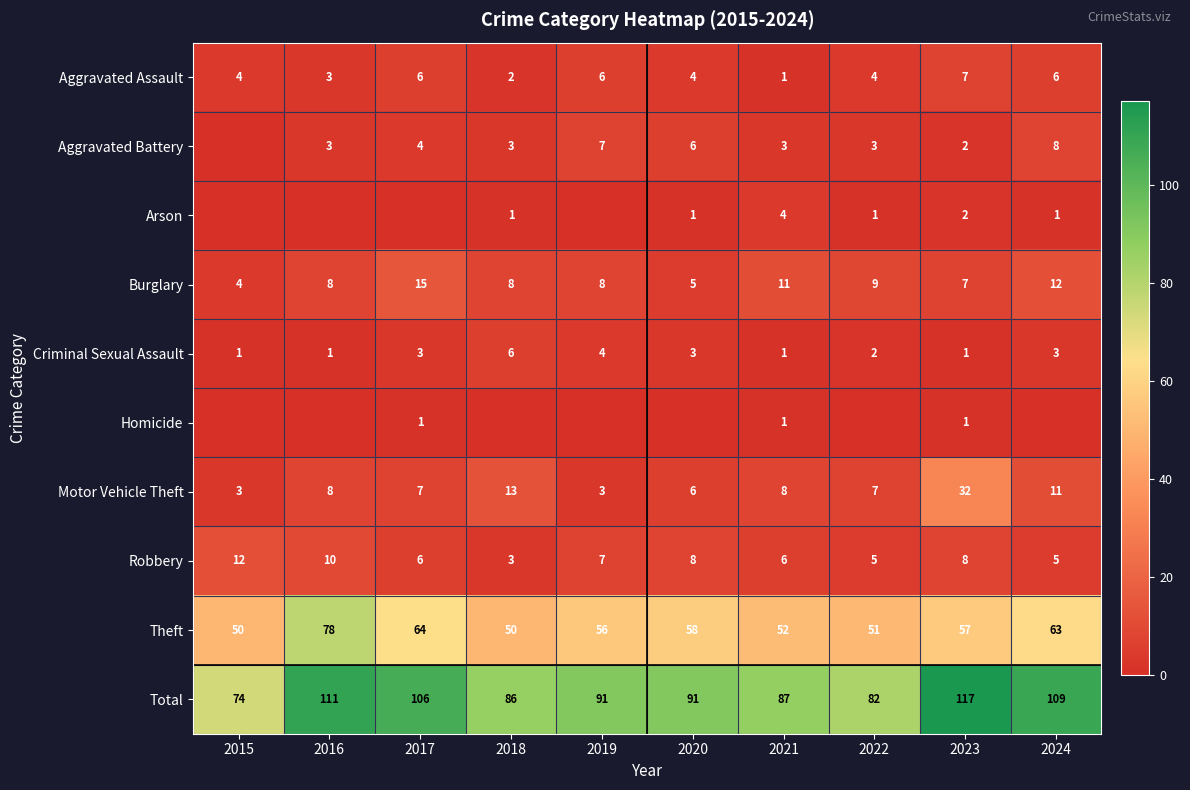

Is the value of Theft at 2017 greater than the value of Homicide at 2017?

Yes